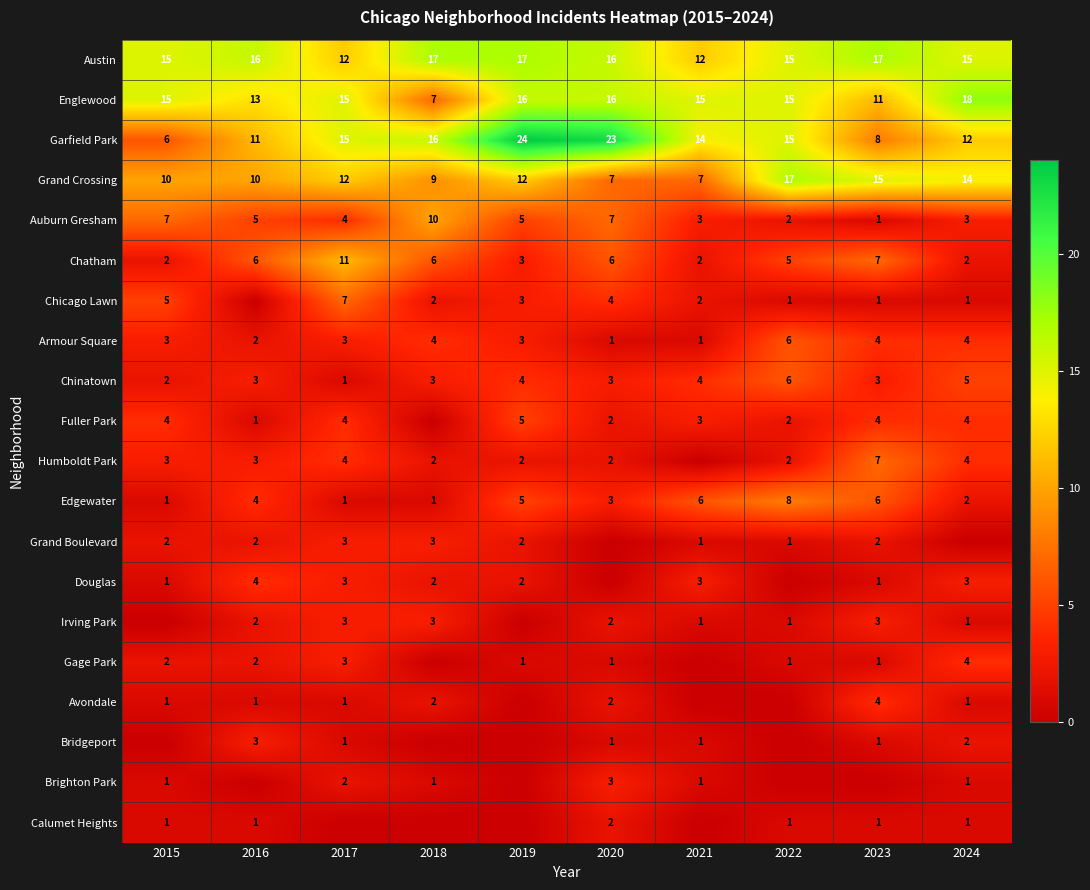

The Grand Crossing series shows 14 at 2024. True or false?

True